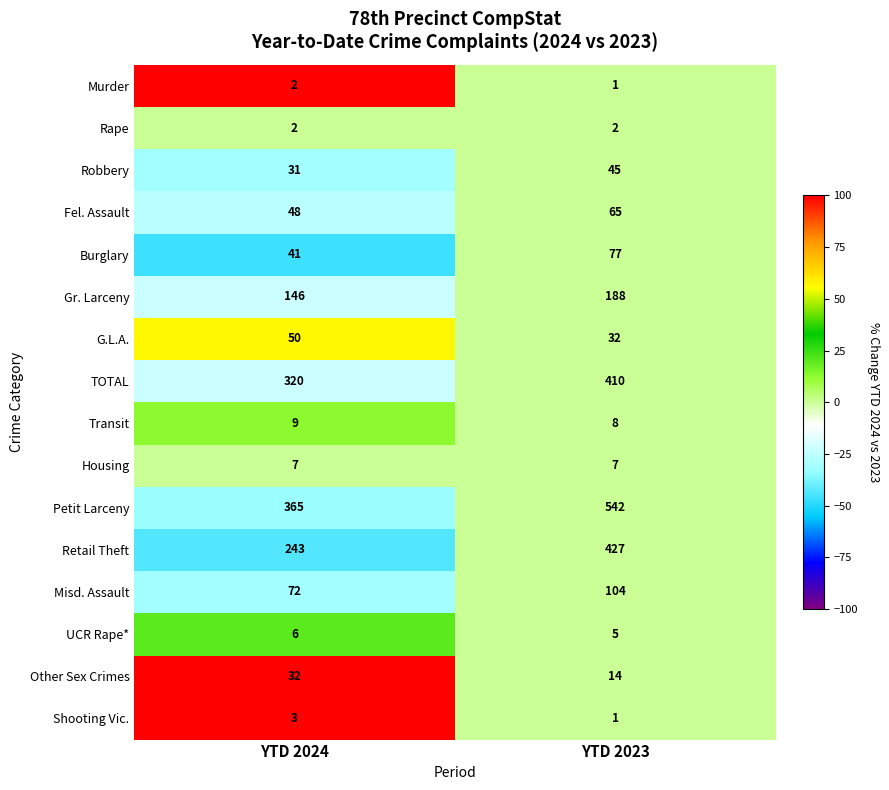

The value of G.L.A. at YTD 2023 is 19. True or false?

False